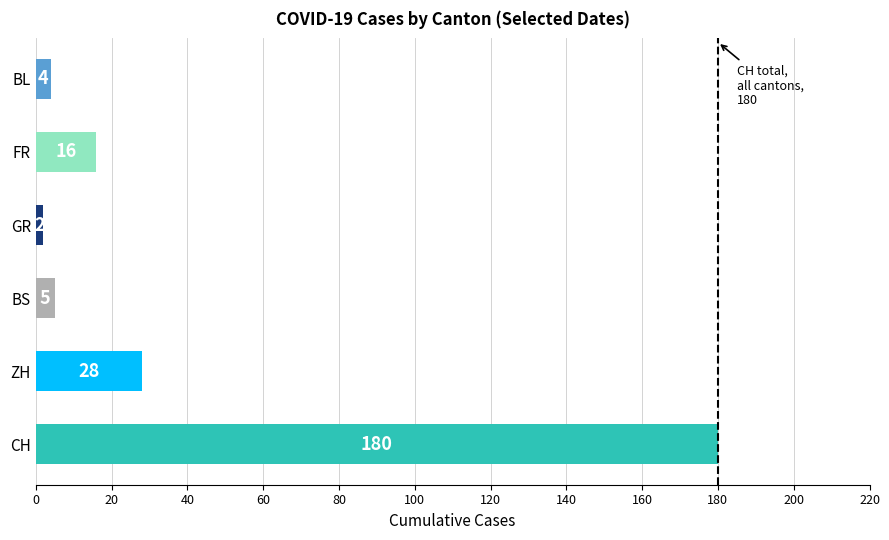

How many bars are there in total?

6